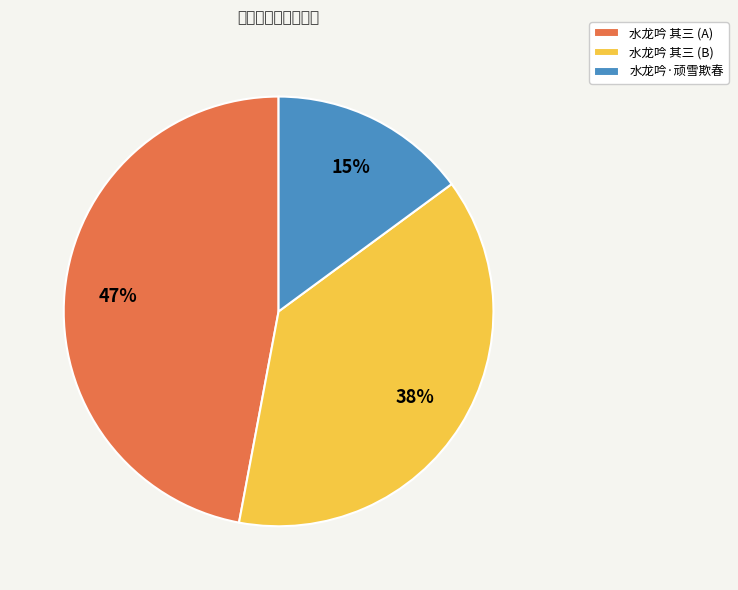

Rank the categories by value from lowest to highest.

水龙吟·顽雪欺春, 水龙吟 其三 (B), 水龙吟 其三 (A)